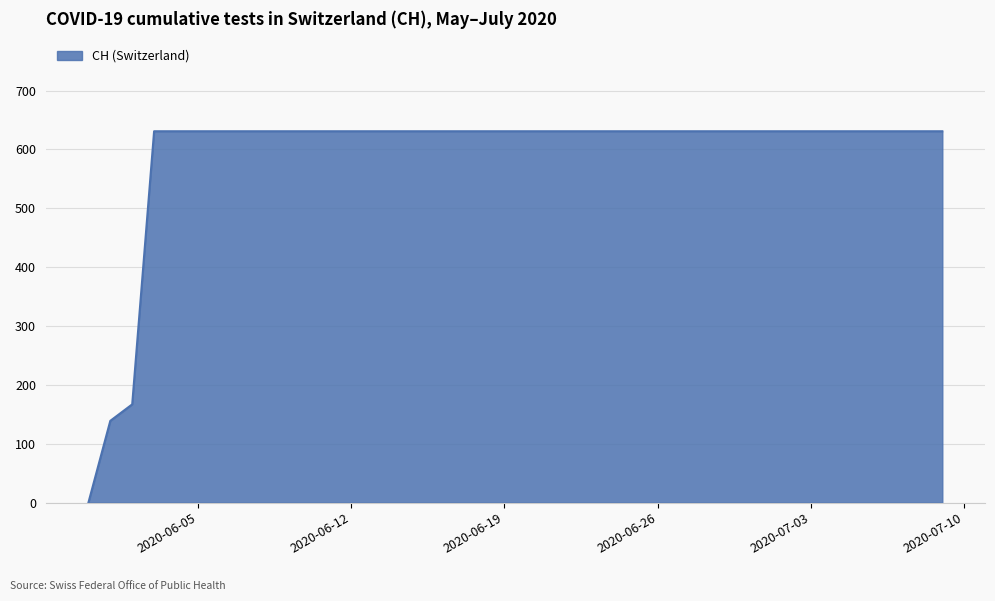

What is the greatest value displayed?

631